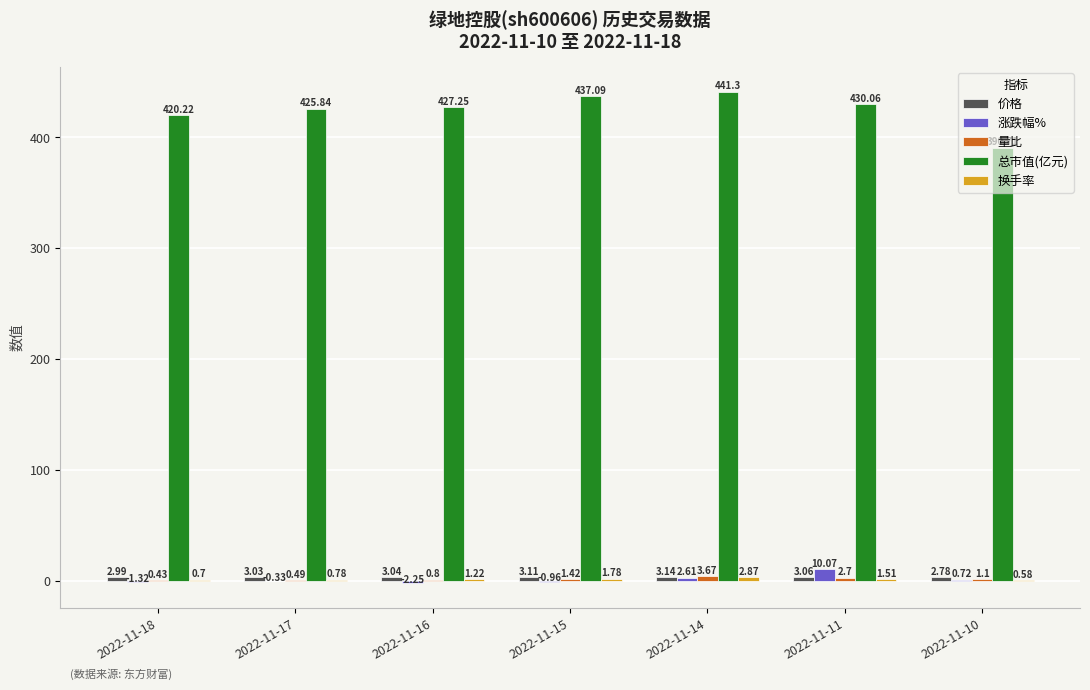

What is the sum of the 涨跌幅% values at 2022-11-18 and 2022-11-15?

-2.3